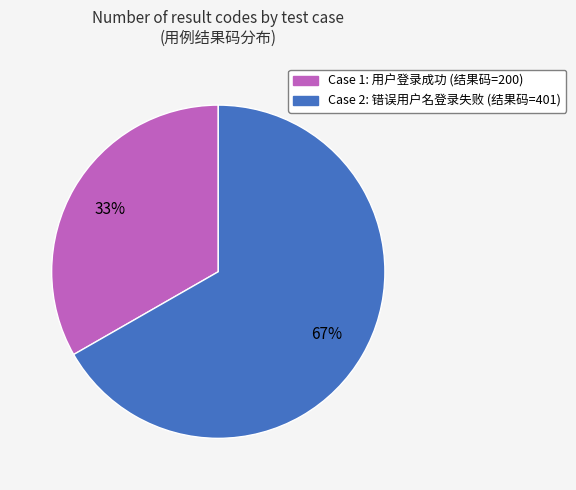

What percentage is the Case 2: 错误用户名登录失败 (结果码=401) slice, to the nearest percent?

67%